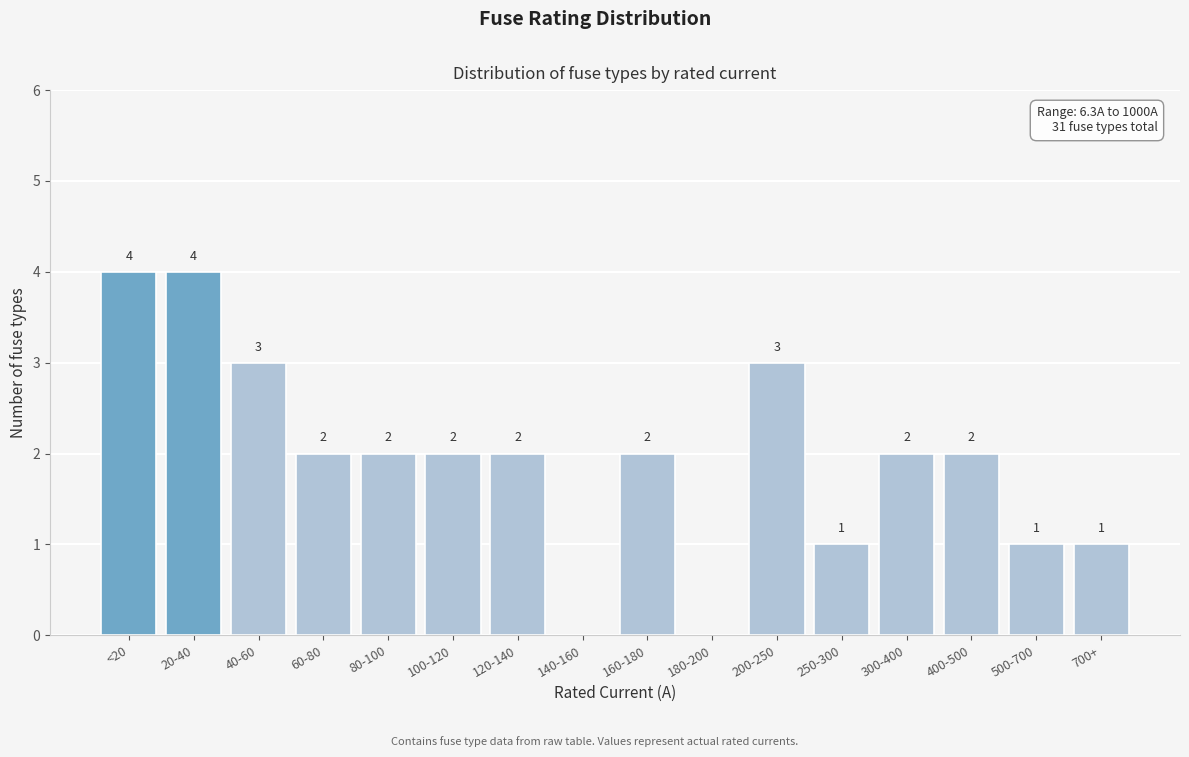

Reading left to right, transcribe all the data shown in this chart.

<20=4	20-40=4	40-60=3	60-80=2	80-100=2	100-120=2	120-140=2	140-160=0	160-180=2	180-200=0	200-250=3	250-300=1	300-400=2	400-500=2	500-700=1	700+=1